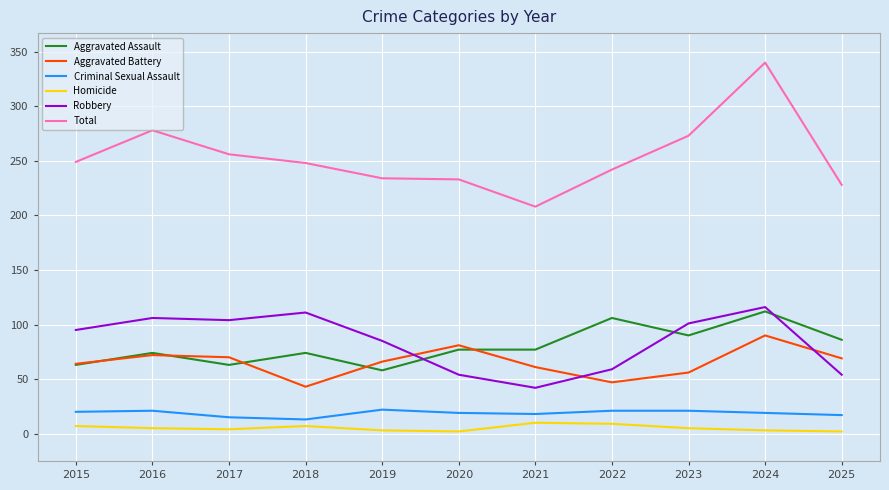

Is the value of Homicide at 2018 greater than the value of Robbery at 2021?

No